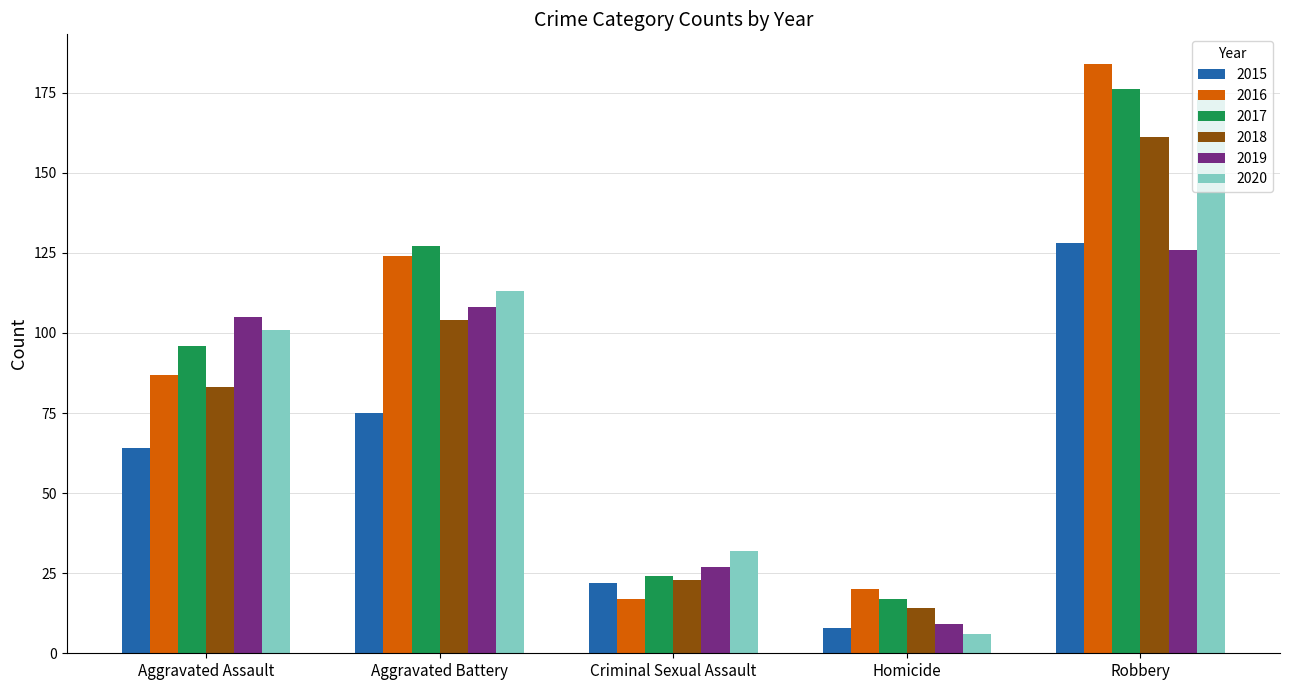

Reading left to right, extract all data points from this chart.

2015: 64	75	22	8	128
2016: 87	124	17	20	184
2017: 96	127	24	17	176
2018: 83	104	23	14	161
2019: 105	108	27	9	126
2020: 101	113	32	6	175